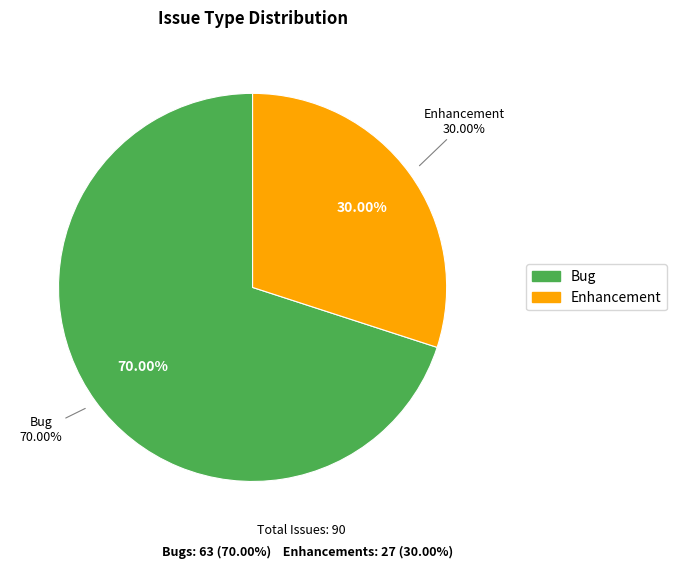

Rank the categories by value from lowest to highest.

Enhancement, Bug